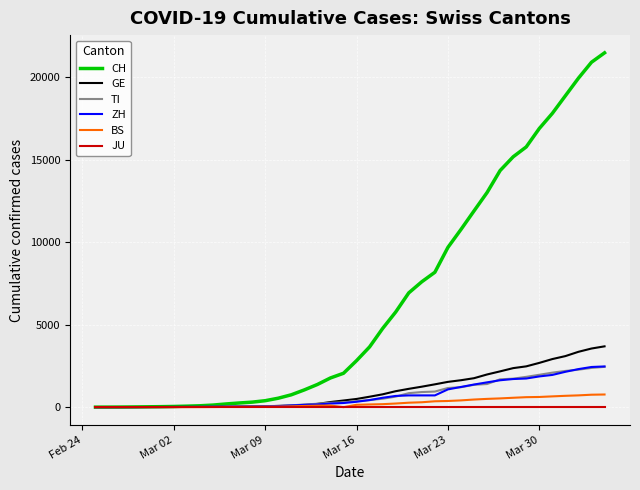

What is the maximum value shown in the chart?

21470